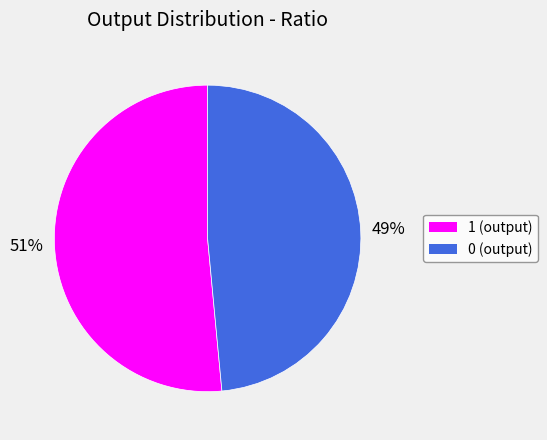

What percentage is the 1 slice, to the nearest percent?

51%